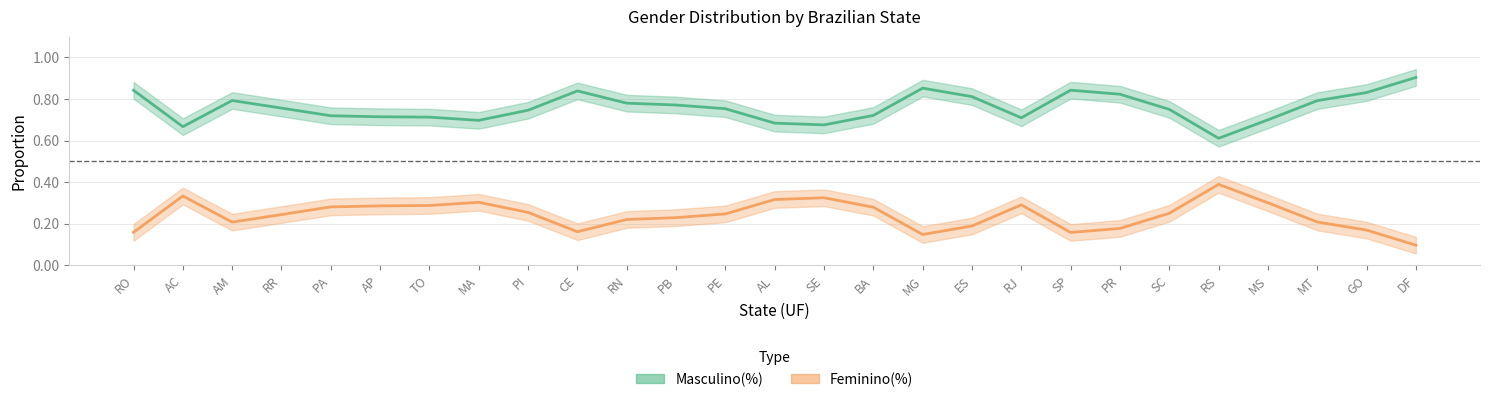

True or false: Feminino(%) and Masculino(%) intersect in this chart.

False